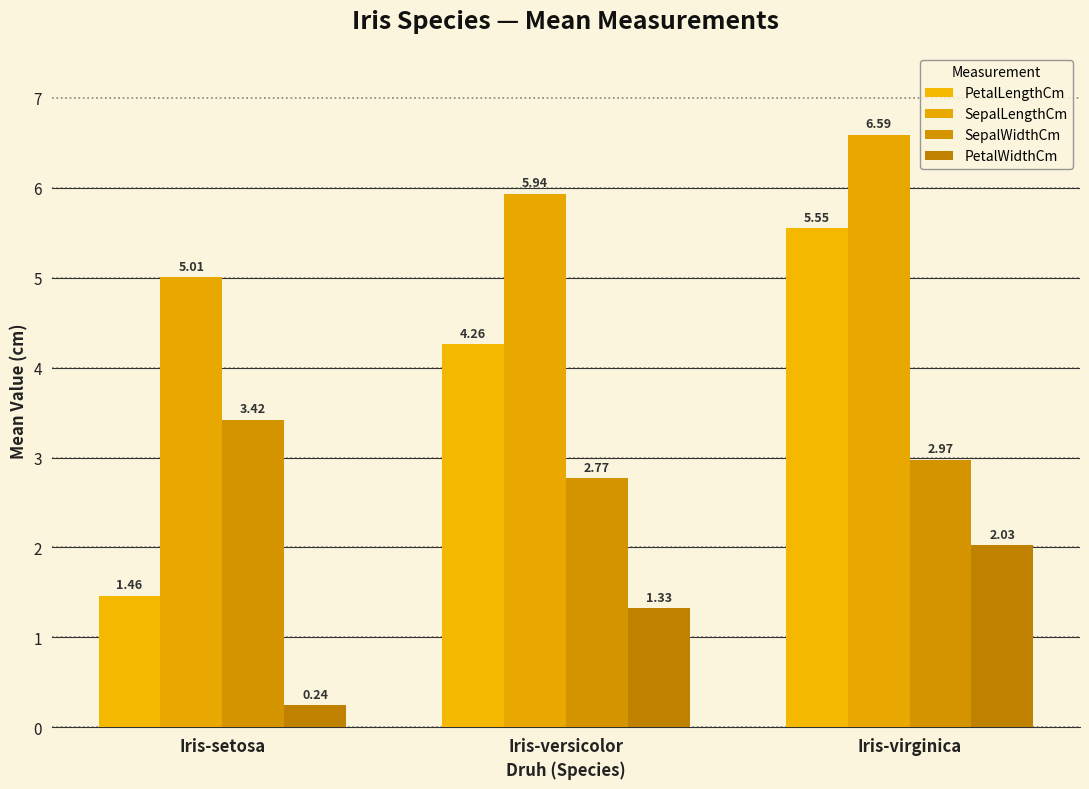

Count the number of data series in this chart.

4